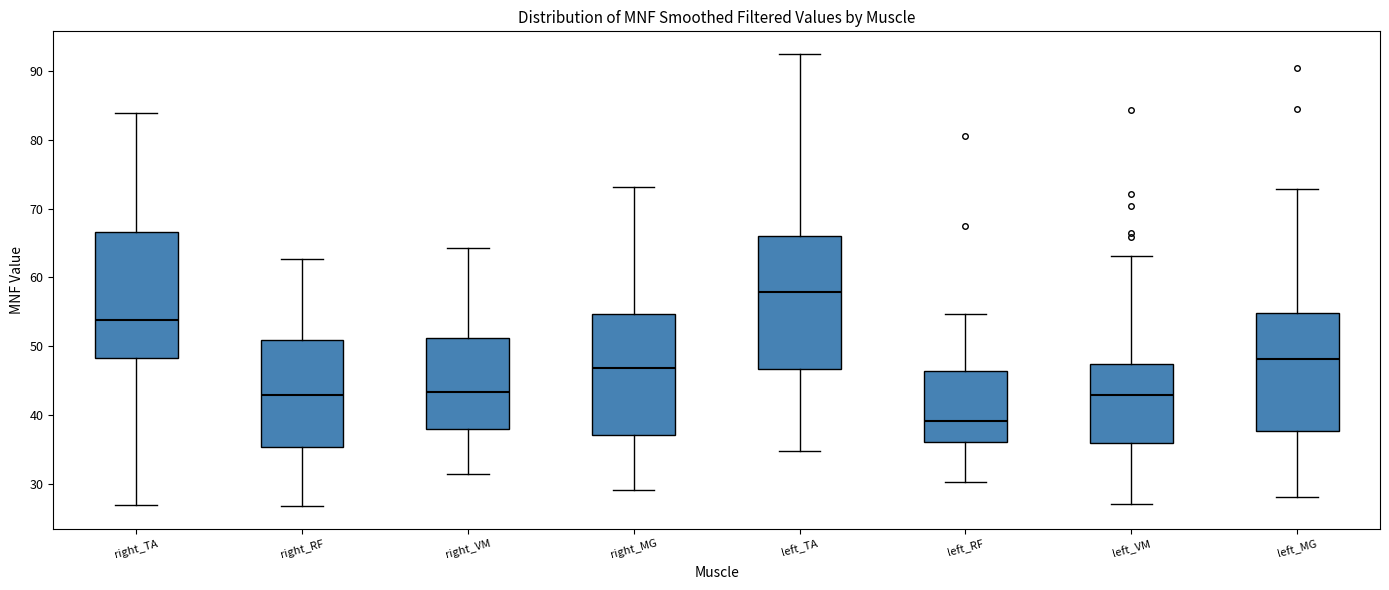

Reading left to right, transcribe this box plot: for each box, give where its median line is, the range the box spans, and where its two whiskers end, as read against the y-axis. The values are not printed on the chart, so give them approximately, as read against the axis.

right_TA: median 54, box 48 to 67, whiskers 27 to 84
right_RF: median 43, box 35 to 51, whiskers 27 to 63
right_VM: median 43, box 38 to 51, whiskers 31 to 64
right_MG: median 47, box 37 to 55, whiskers 29 to 73
left_TA: median 58, box 47 to 66, whiskers 35 to 92
left_RF: median 39, box 36 to 46, whiskers 30 to 55
left_VM: median 43, box 36 to 47, whiskers 27 to 63
left_MG: median 48, box 38 to 55, whiskers 28 to 73